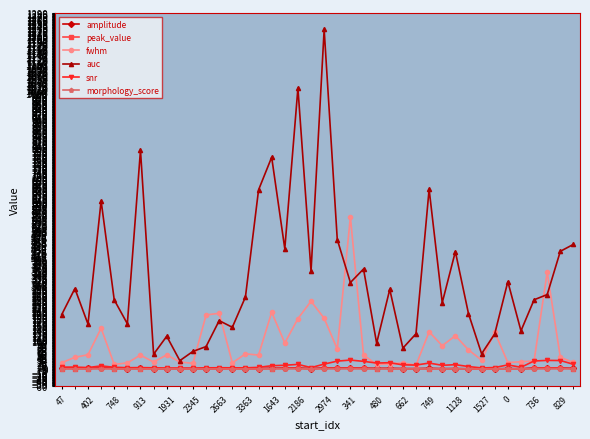

Which series has the largest range (max minus min)?

auc